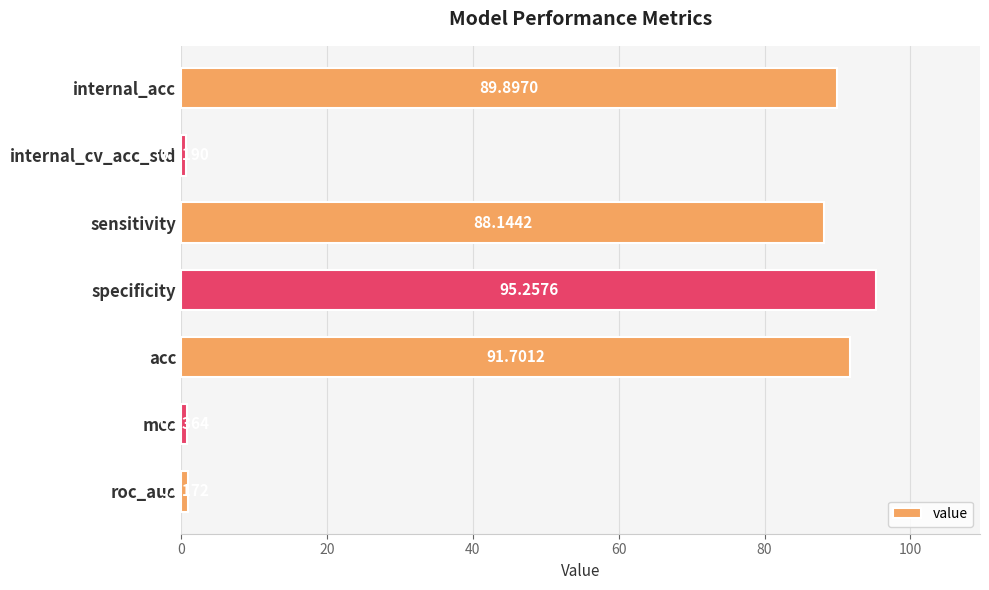

Which label corresponds to the largest value in the chart?

specificity